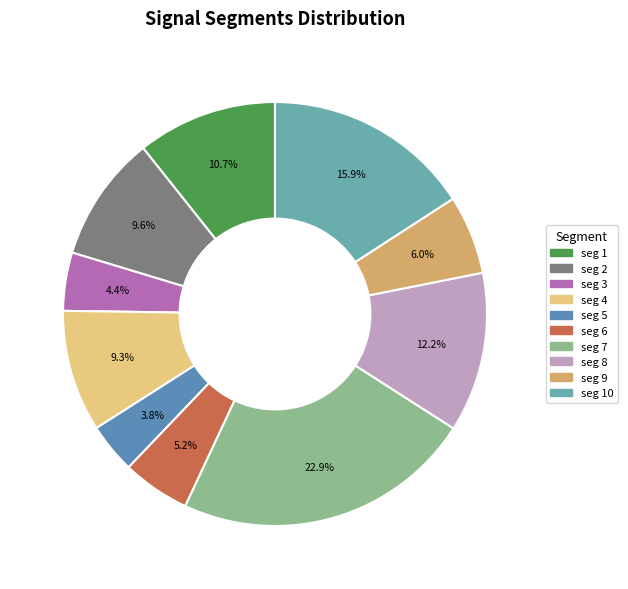

Is there any slice that represents more than half of the pie?

No